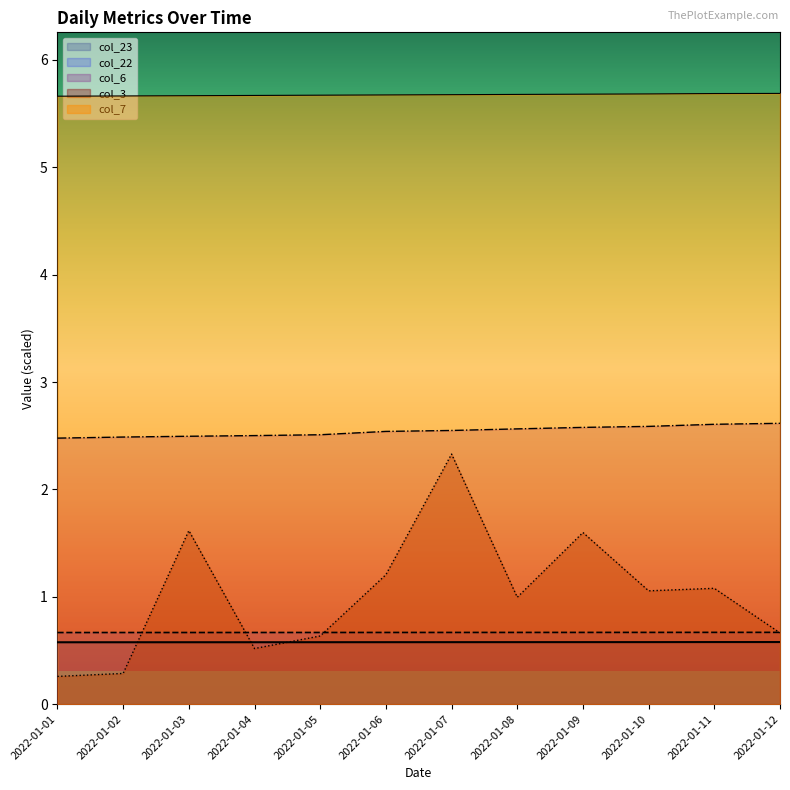

At how many categories does at least one series exceed 1?

12